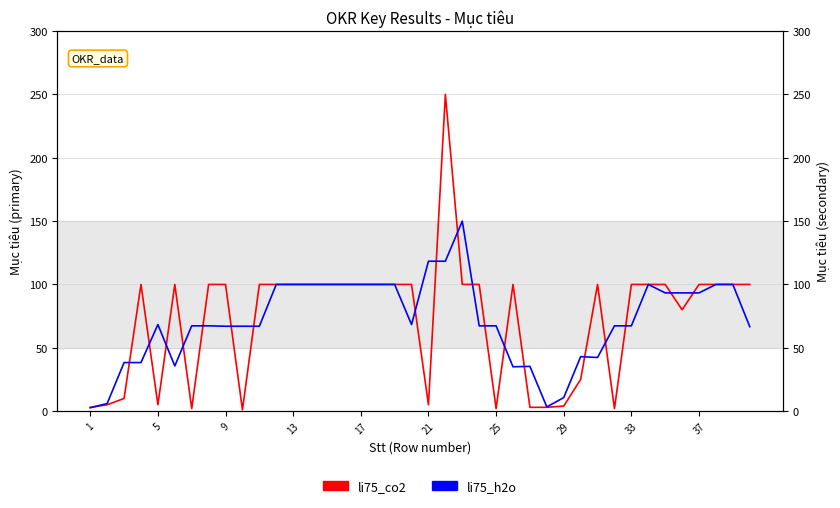

The value of li75_co2 at 33 is 100.0. True or false?

True